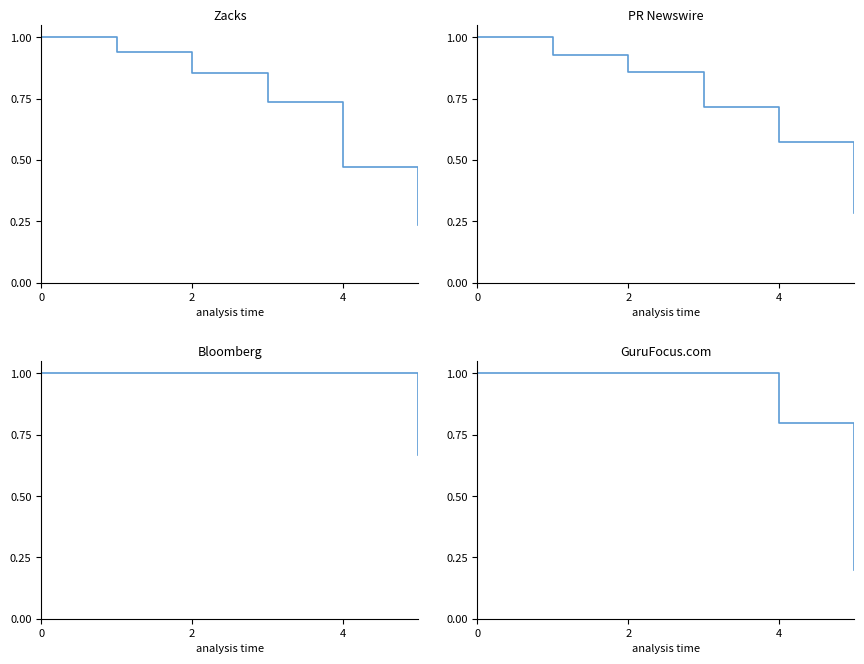

What is the label of the 4th point from the left?

3